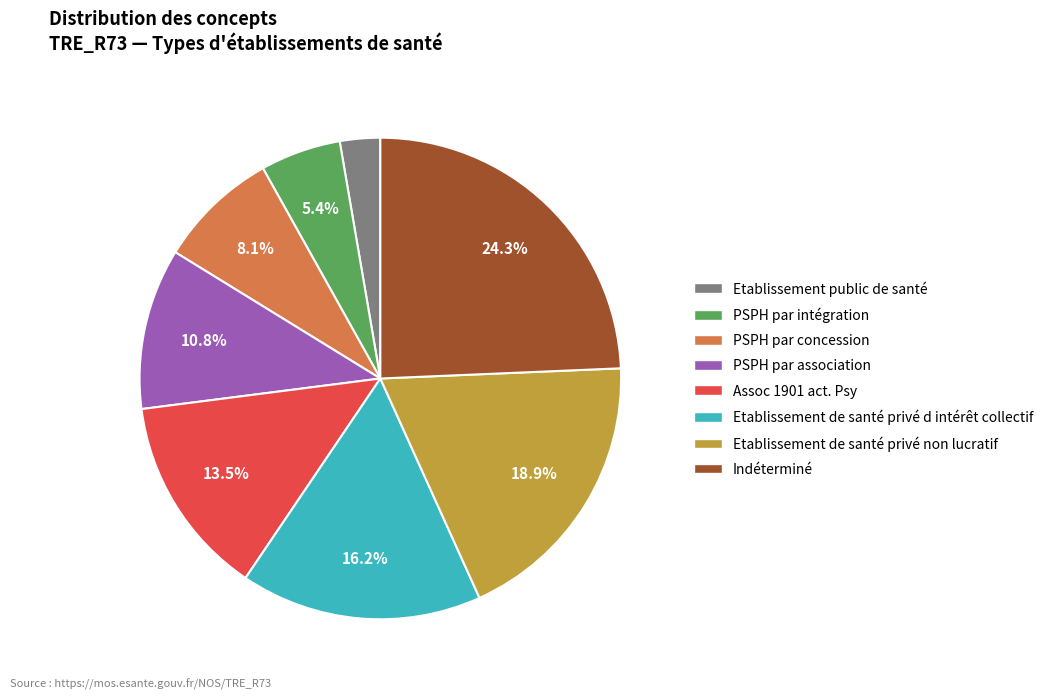

Rank the categories by value from lowest to highest.

Etablissement public de santé, PSPH par intégration, PSPH par concession, PSPH par association, Assoc 1901 act. Psy, Etablissement de santé privé d intérêt collectif, Etablissement de santé privé non lucratif, Indéterminé